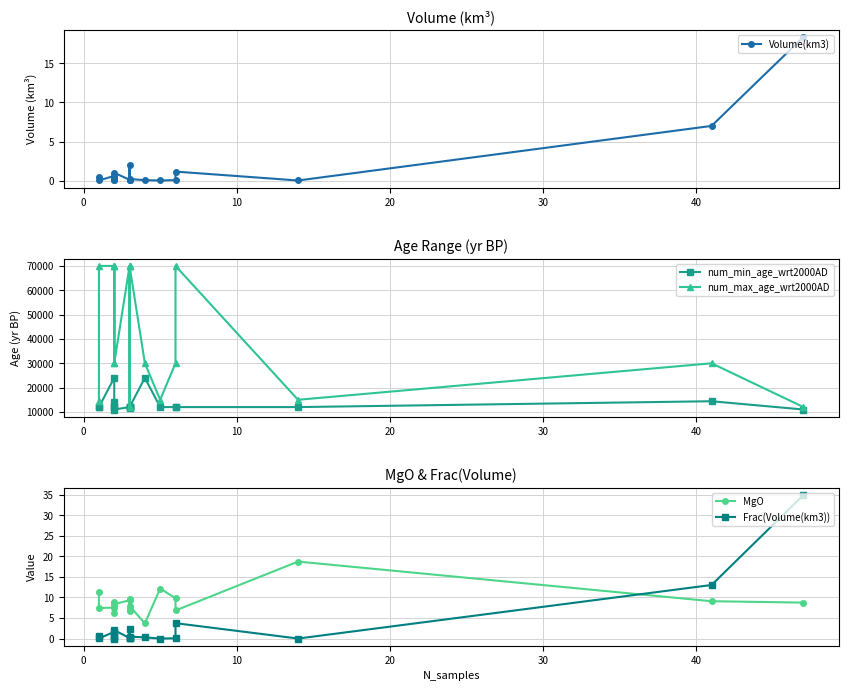

Reading right to left, extract all data points from this chart.

Volume(km3): 18.4	7.0	0.0	1.1	0.1	0.0	0.1	0.2	2.0	0.1	0.1	0.1	1.0	0.0	0.0	0.3	0.6	0.0	0.5
num_min_age_wrt2000AD: 11000.0	14400.0	12000.0	12000.0	12000.0	12000.0	24000.0	12000.0	11500.0	12000.0	12000.0	12000.0	11000.0	12000.0	12000.0	14000.0	24000.0	12000.0	12000.0
num_max_age_wrt2000AD: 12000.0	30000.0	15000.0	70000.0	30000.0	15000.0	30000.0	70000.0	12000.0	70000.0	70000.0	70000.0	30000.0	70000.0	70000.0	30000.0	70000.0	70000.0	14500.0
MgO: 8.7	9.1	18.7	6.8	9.8	12.2	3.7	7.9	9.6	7.2	6.8	9.3	8.4	6.2	8.8	8.2	7.5	7.4	11.4
Frac(Volume(km3)): 34.9	13.0	0.0	3.7	0.1	0.0	0.3	0.5	2.4	0.2	0.2	0.1	2.0	0.0	0.0	0.6	1.6	0.0	0.6